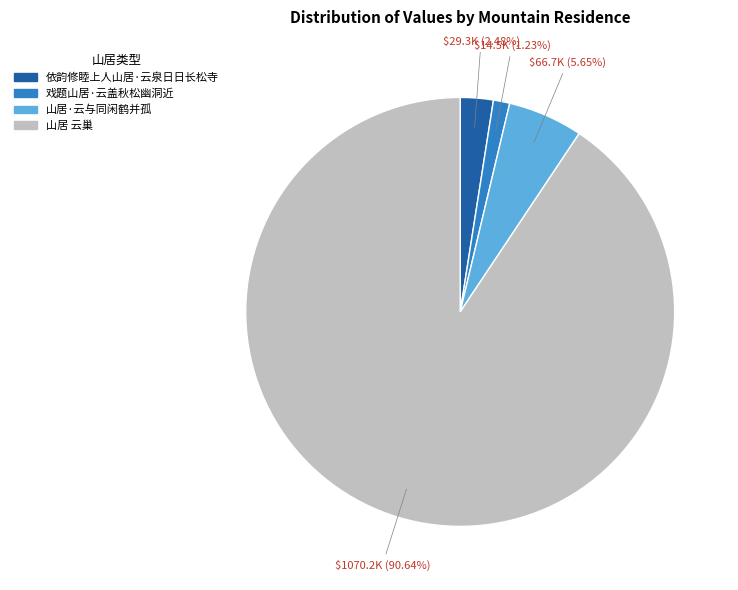

Which slice is the smallest?

戏题山居·云盖秋松幽洞近